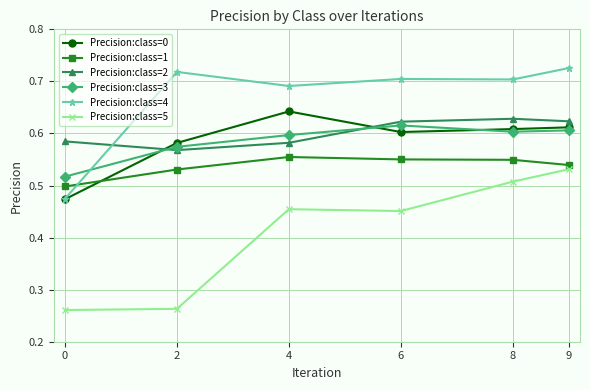

What is the total value across all series at 9?

3.6